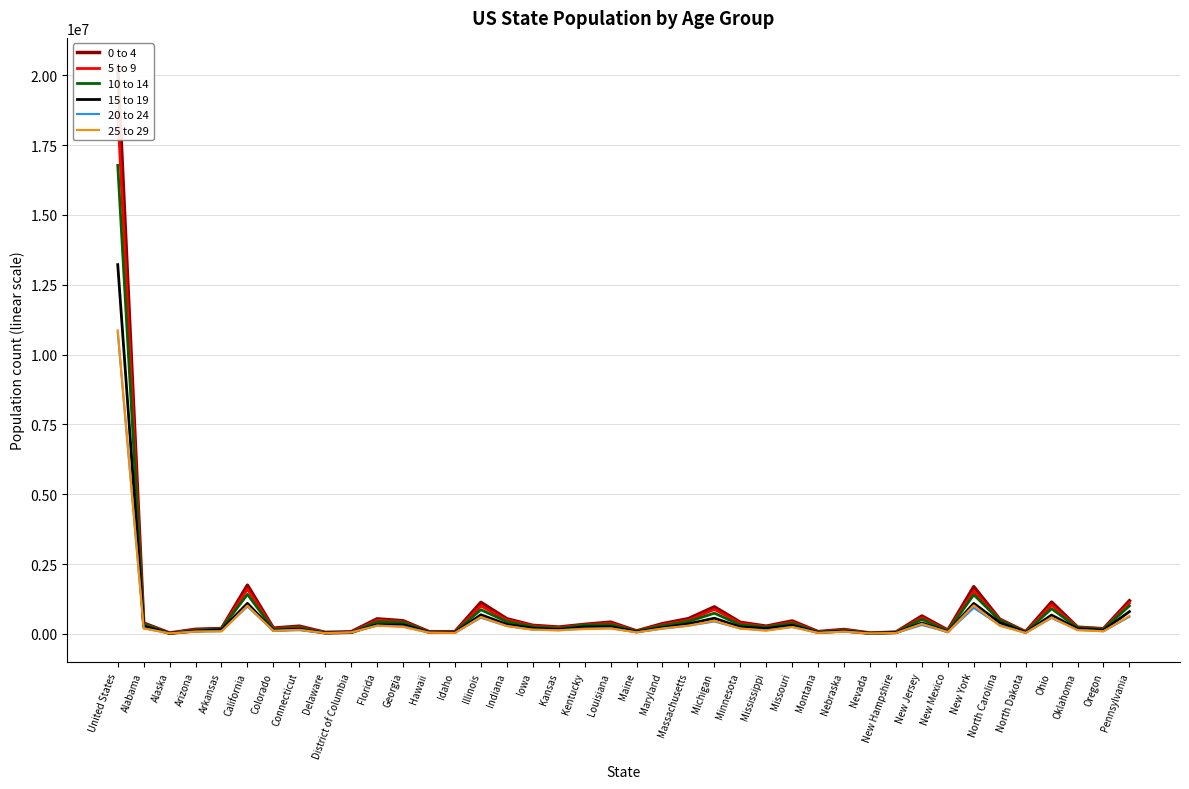

What are all the series names shown in the legend?

0 to 4, 5 to 9, 10 to 14, 15 to 19, 20 to 24, 25 to 29